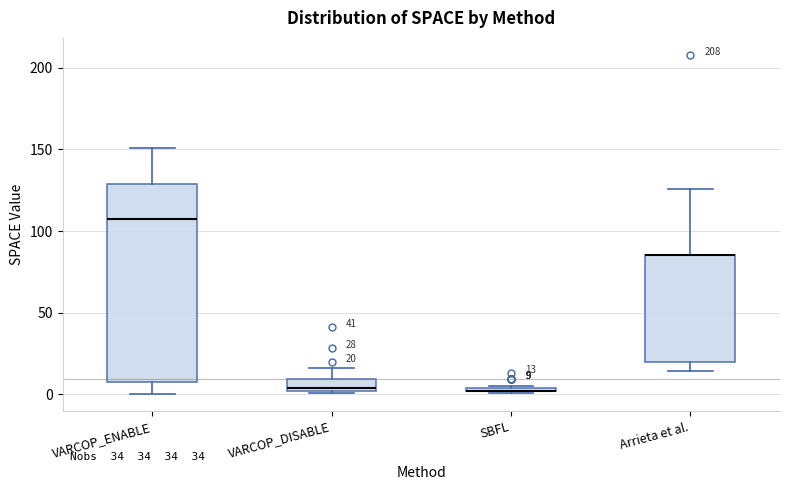

Comparing the boxes themselves (not the whiskers), which one is the tallest?

VARCOP_ENABLE